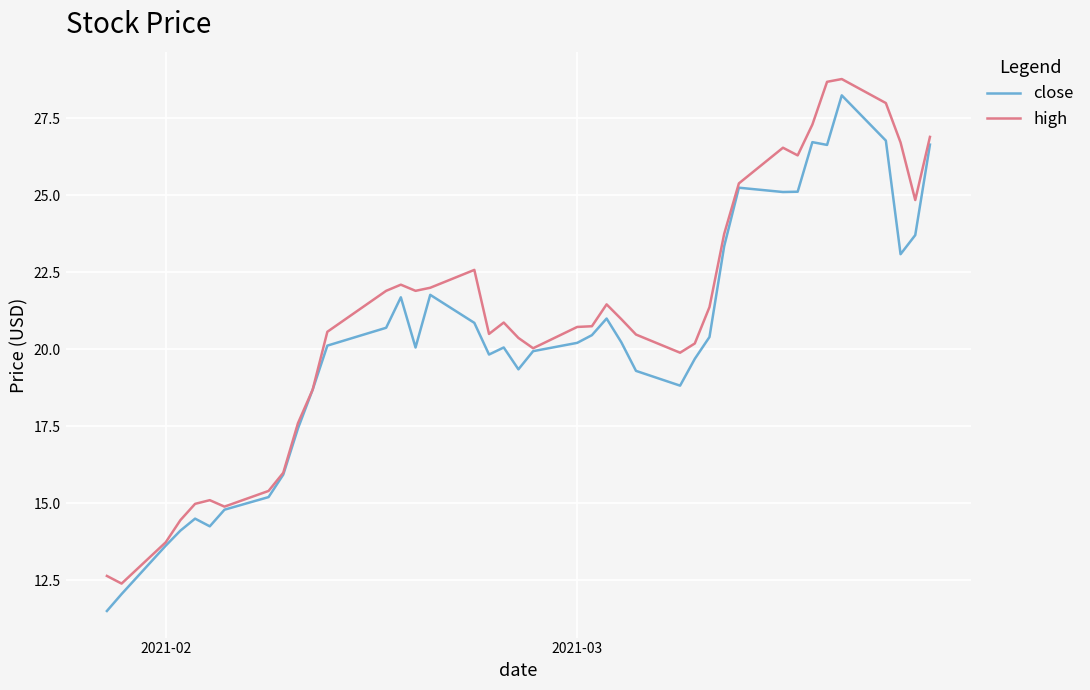

What is the lowest value of the high series?

12.4